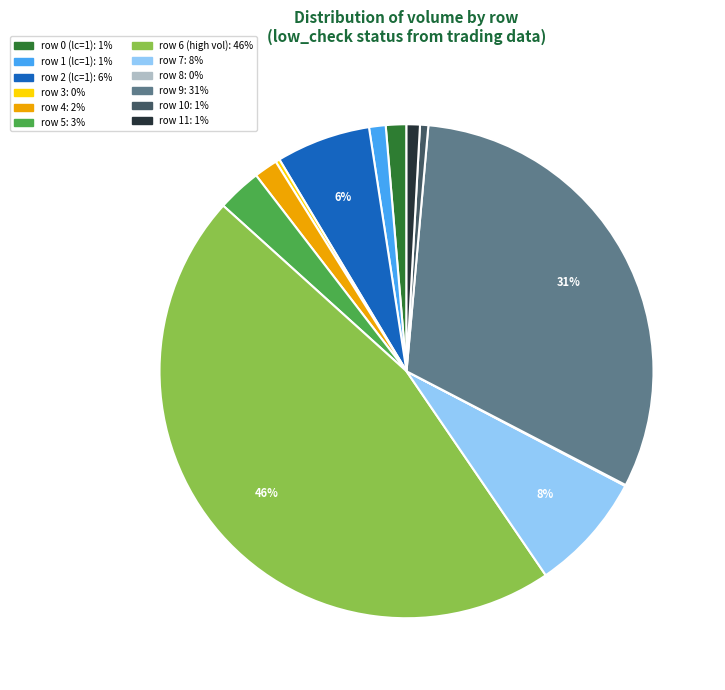

To the nearest percent, what is the difference between the largest and smallest slice percentages?

46%